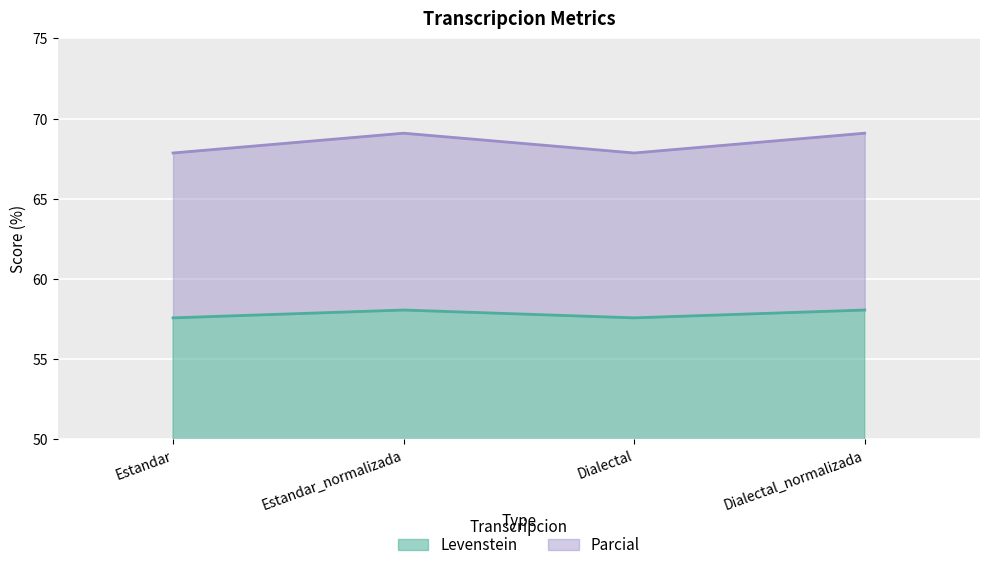

Where is the first local maximum for Parcial?

Estandar_normalizada